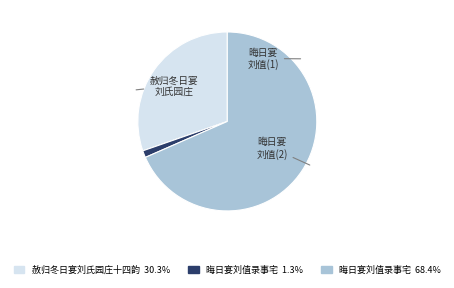

Is there a majority slice in this chart?

Yes